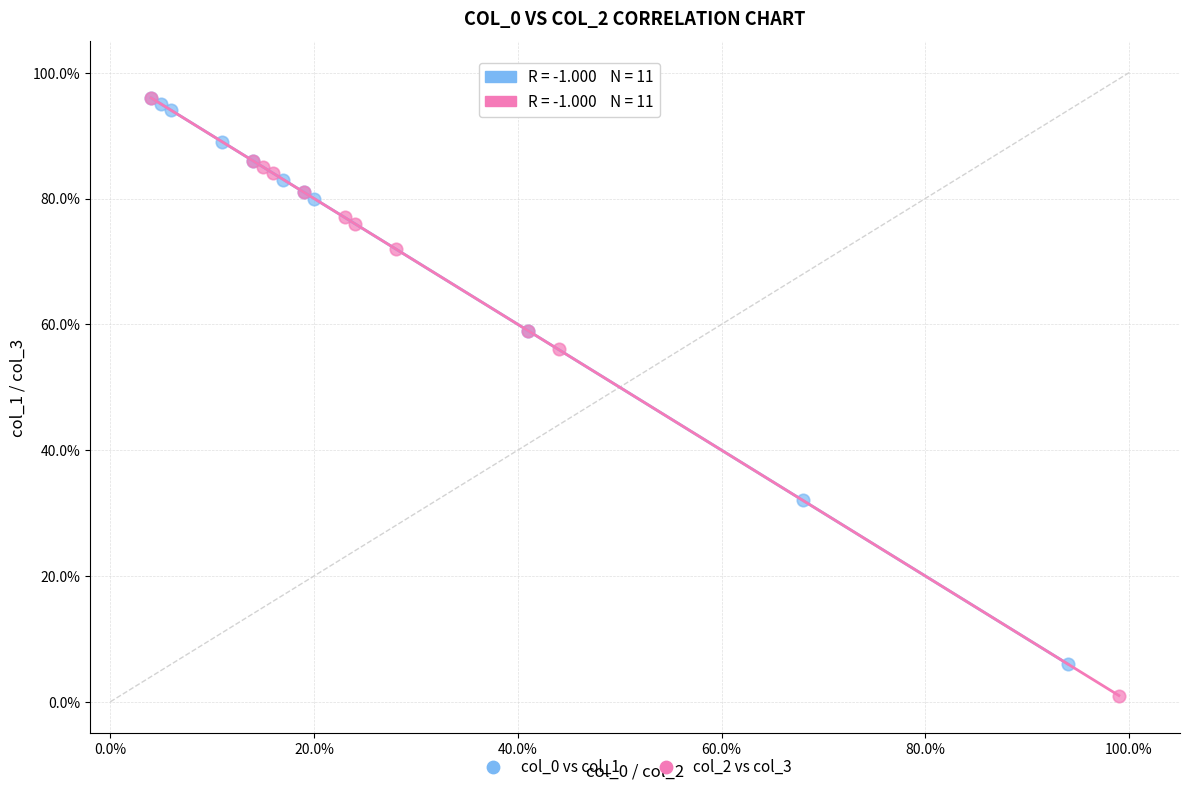

Which series reaches the minimum Y coordinate?

col_2 vs col_3